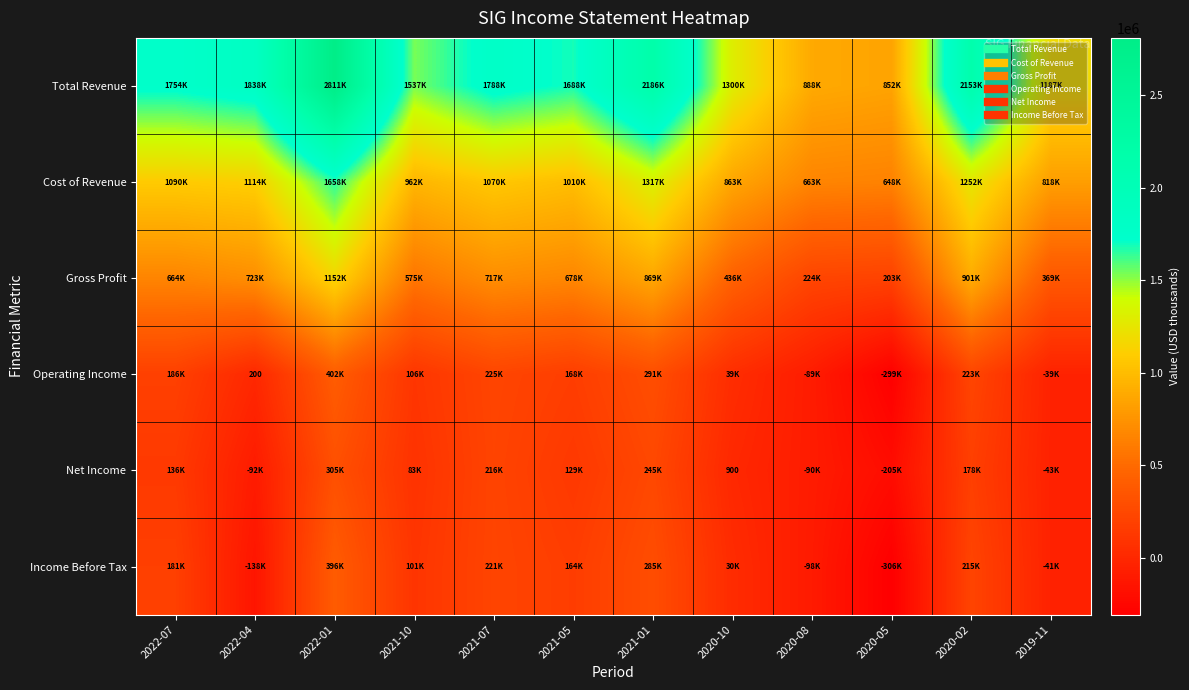

What is the sum of the Operating Income values at 2022-01 and 2021-01?

694300